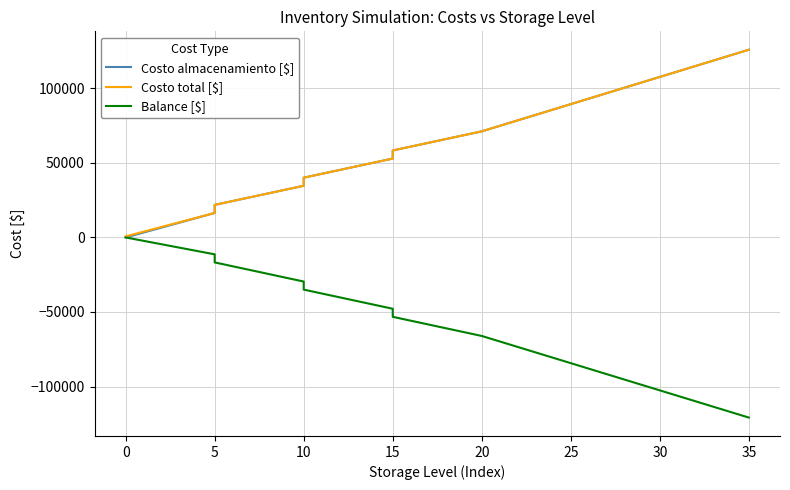

Count the number of data series in this chart.

3